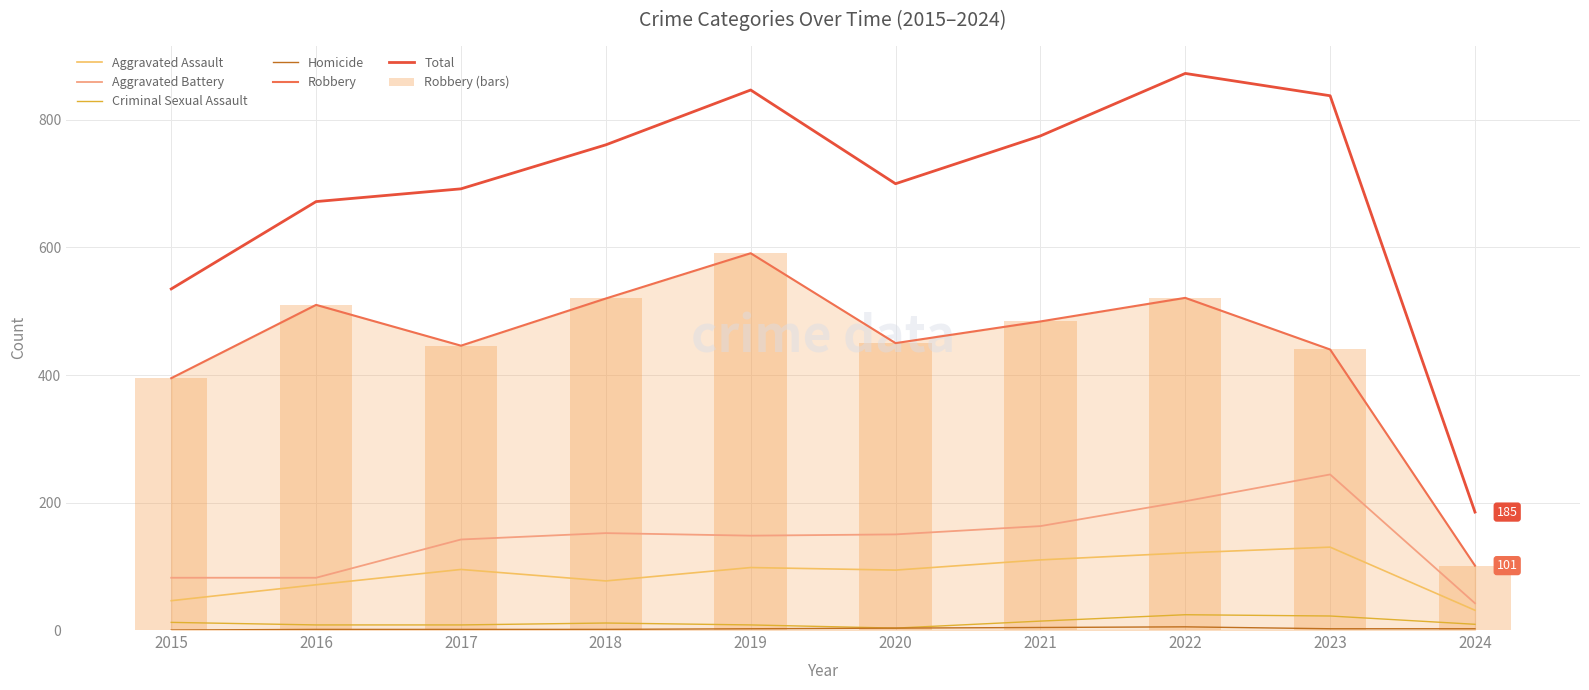

The Aggravated Assault series shows 14 at 2016. True or false?

False